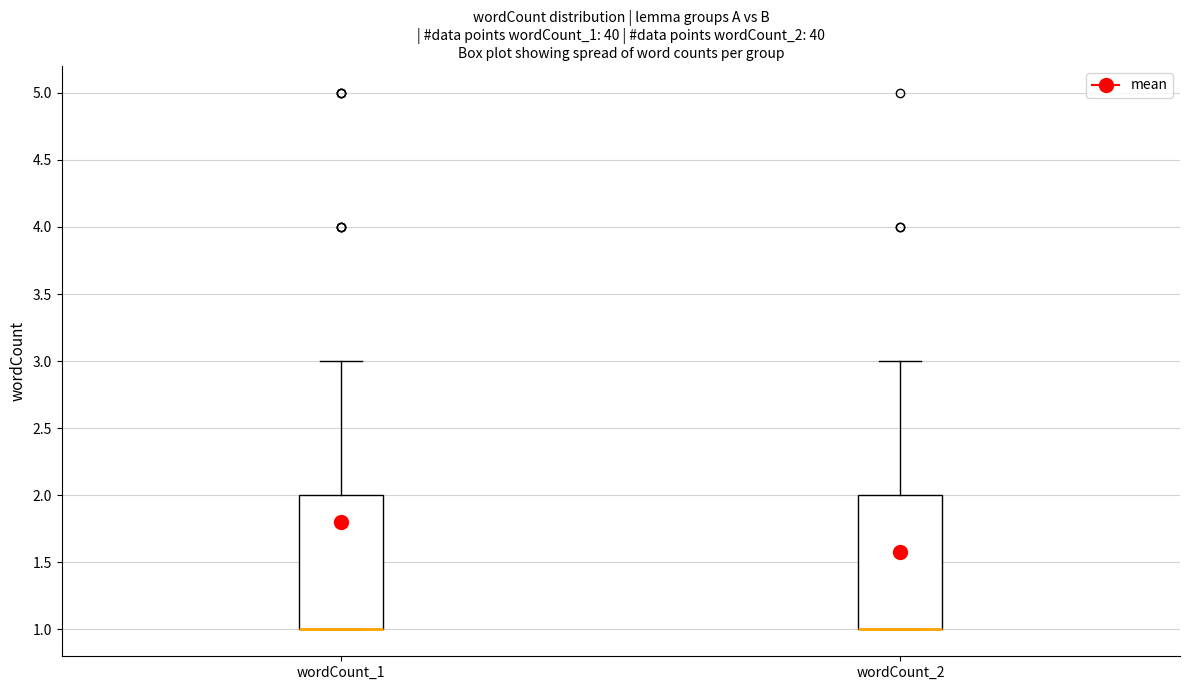

Where is the upper edge of the box for wordCount_1 on the y-axis? The values are not printed on the chart, so give them approximately, as read against the axis.

2